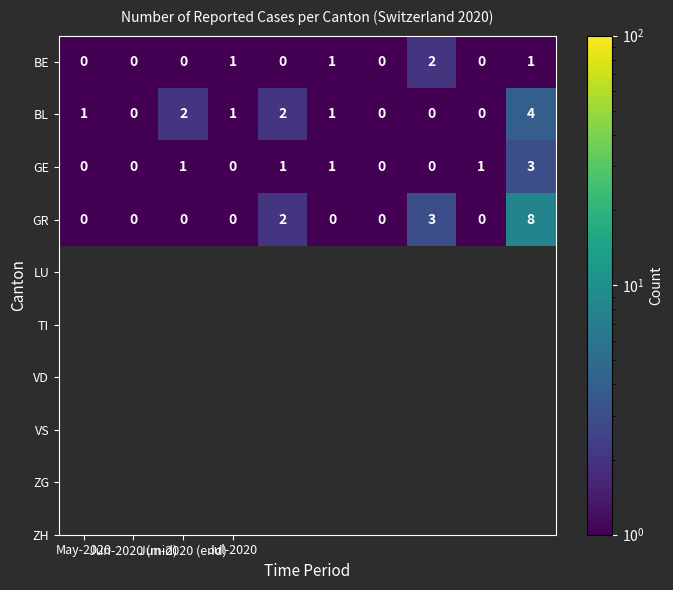

How many BE values are between 0 and 1?

9